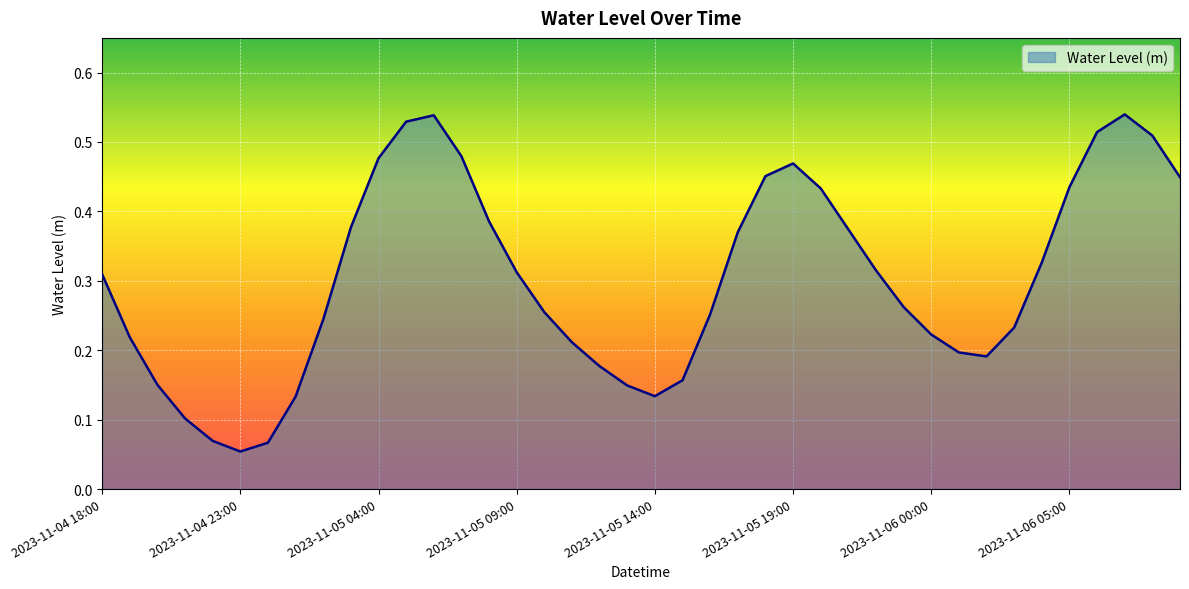

What is the maximum value shown in the chart?

0.5